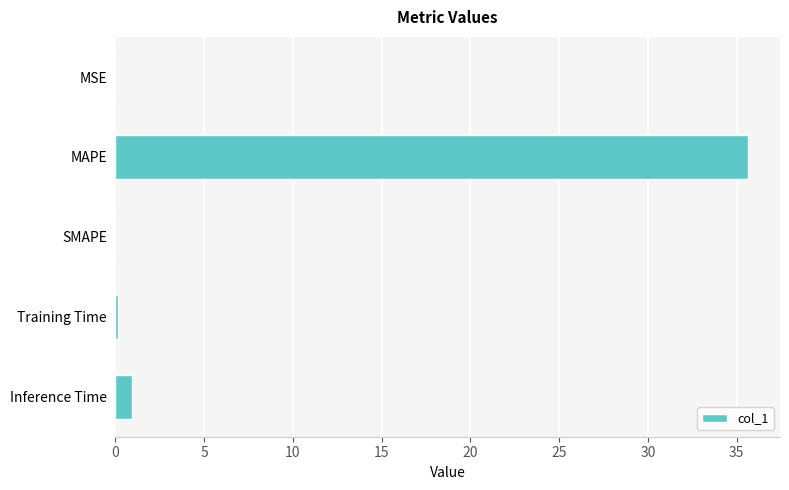

What is the change in value from MAPE to SMAPE?

-35.7